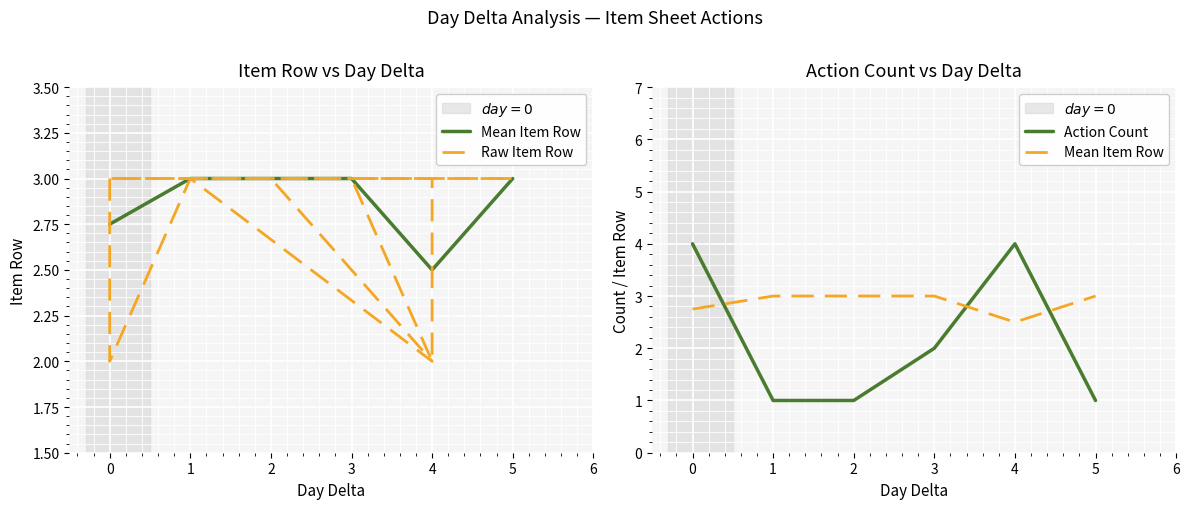

Reading left to right, transcribe all the data shown in this chart.

0=3	0=2	1=3	4=2	2=3	0=3	3=3	4=3	3=3	4=2	4=3	5=3	0=3